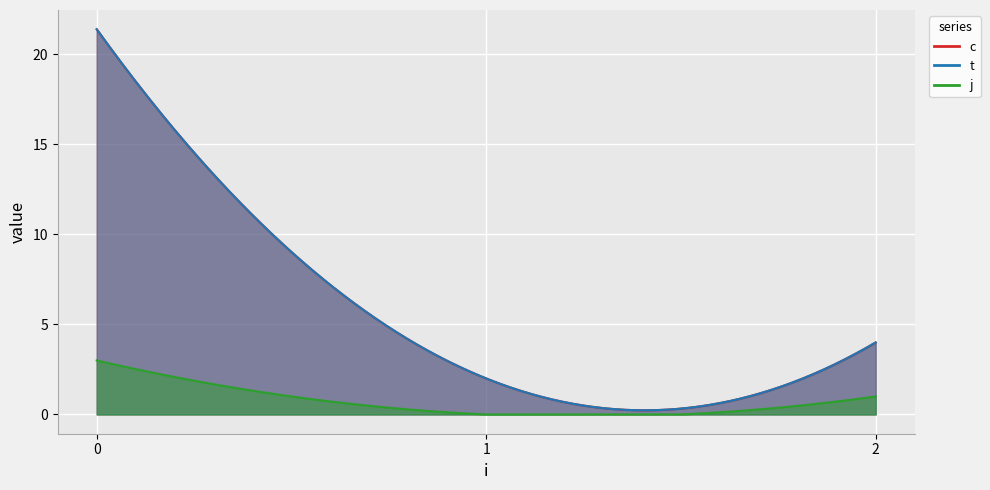

The c series shows 15.1 at 0. True or false?

False